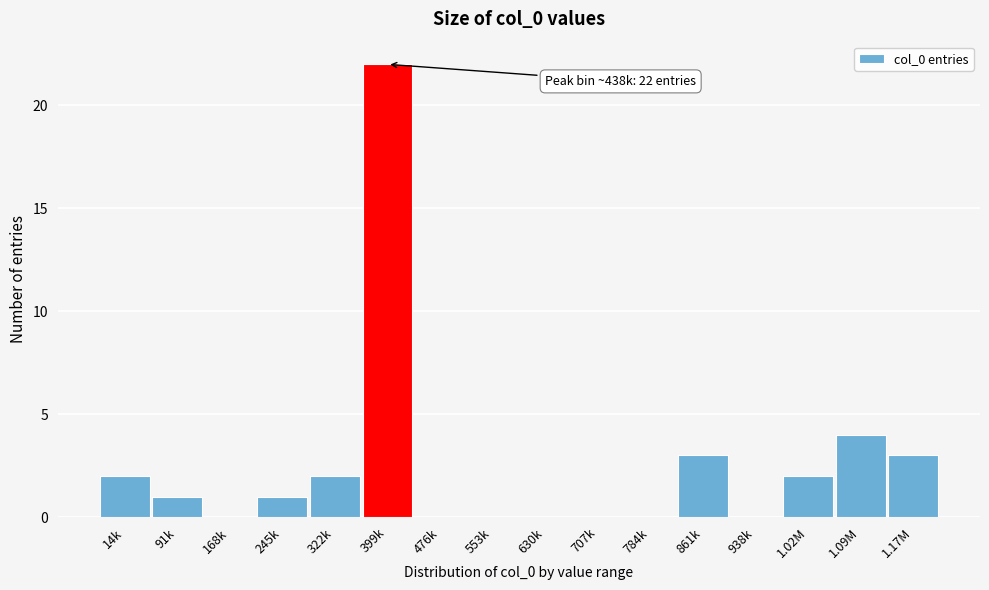

Reading right to left, what are all the values shown in this chart?

1.17M=3	1.09M=4	1.02M=2	938k=0	861k=3	784k=0	707k=0	630k=0	553k=0	476k=0	399k=22	322k=2	245k=1	168k=0	91k=1	14k=2